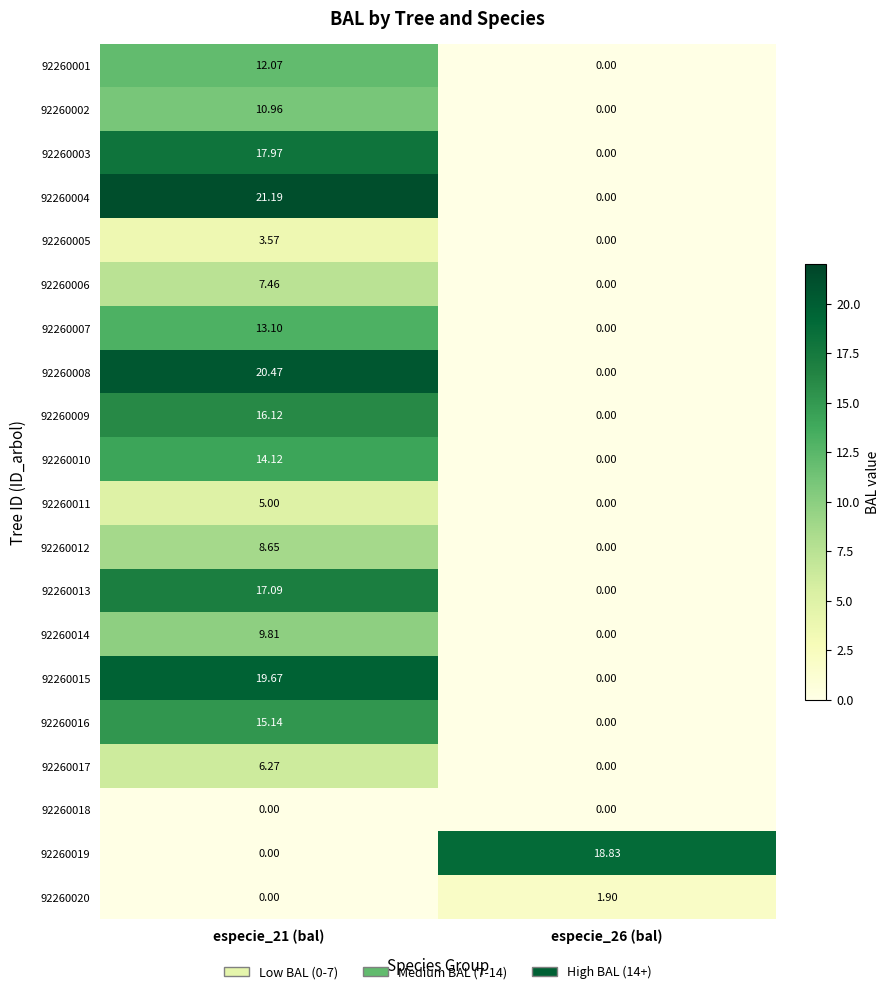

Is the value of 92260006 at especie_26 (bal) greater than the value of 92260001 at especie_21 (bal)?

No